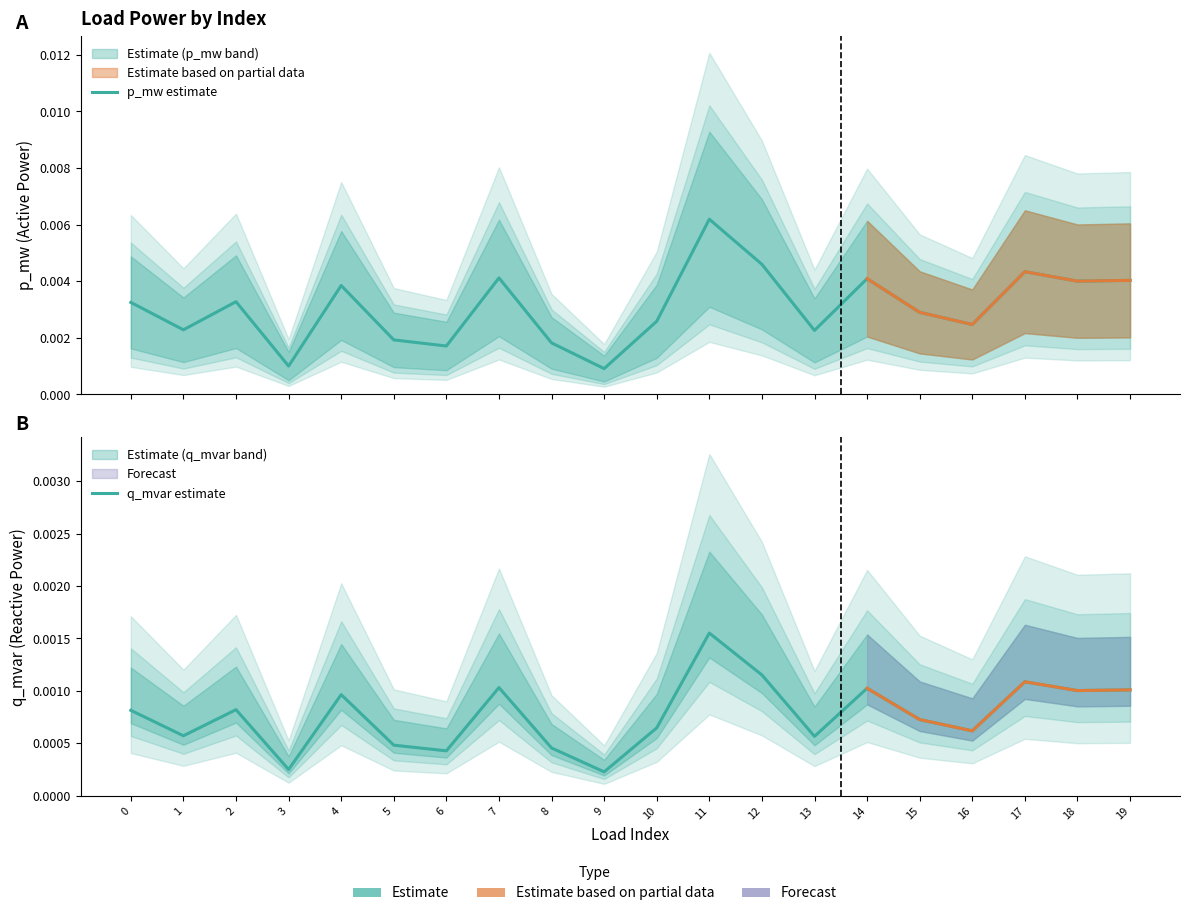

True or false: q_mvar estimate and p_mw estimate cross at least once.

False